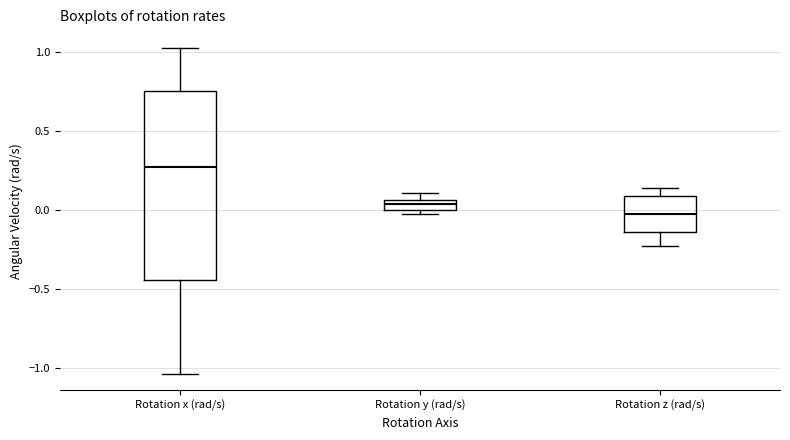

Which box is the tallest, from its lower edge to its upper edge?

Rotation x (rad/s)